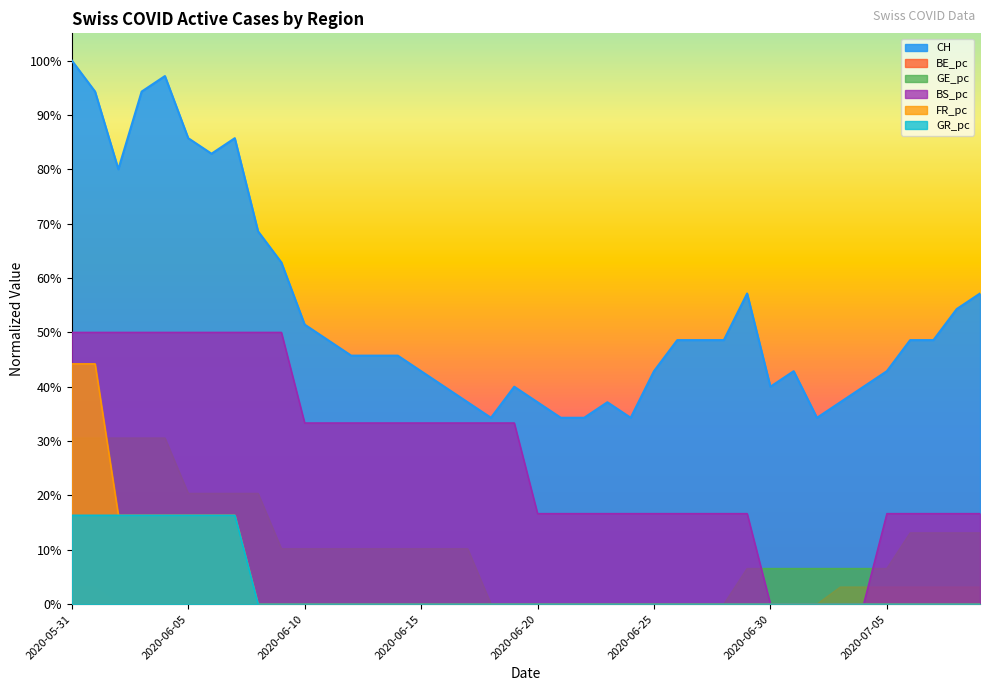

What is the difference between the maximum and minimum values in the CH series?

0.7